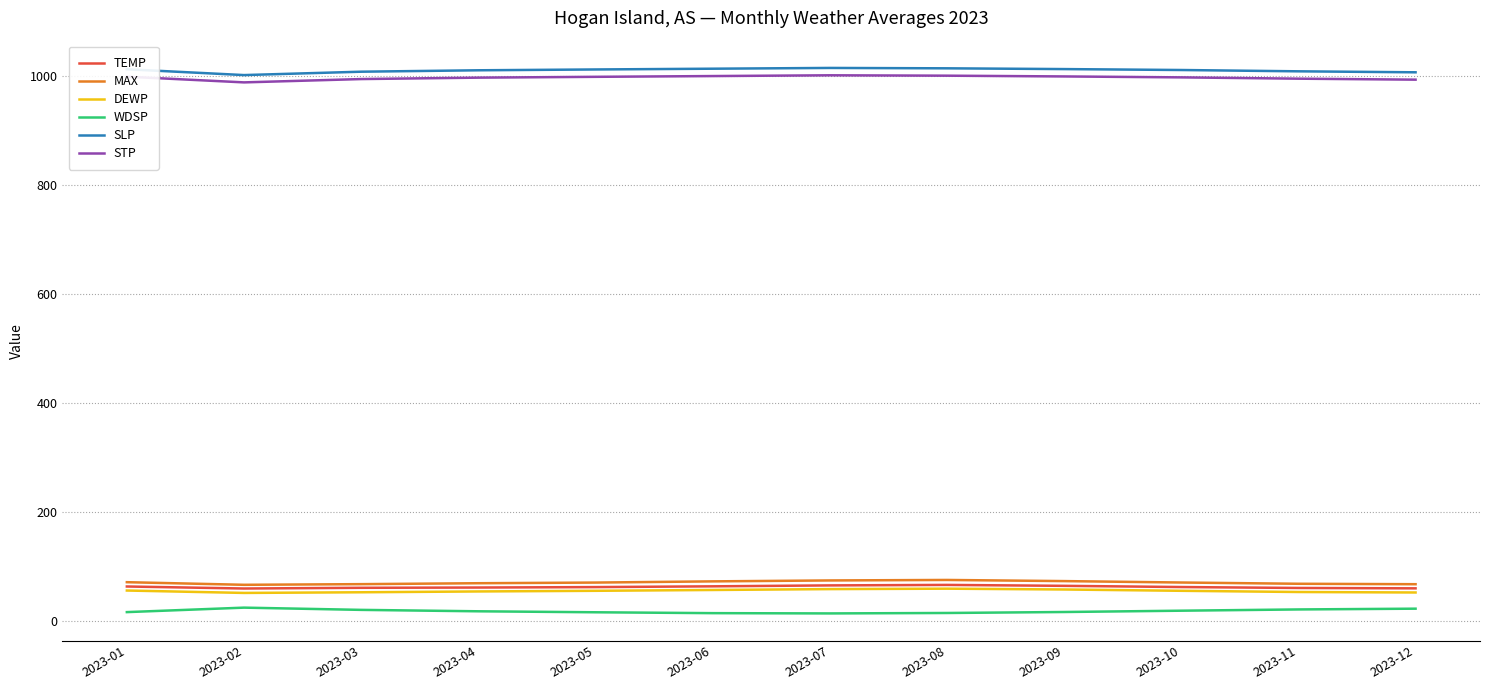

The WDSP series shows 22.1 at 2023-11. True or false?

True